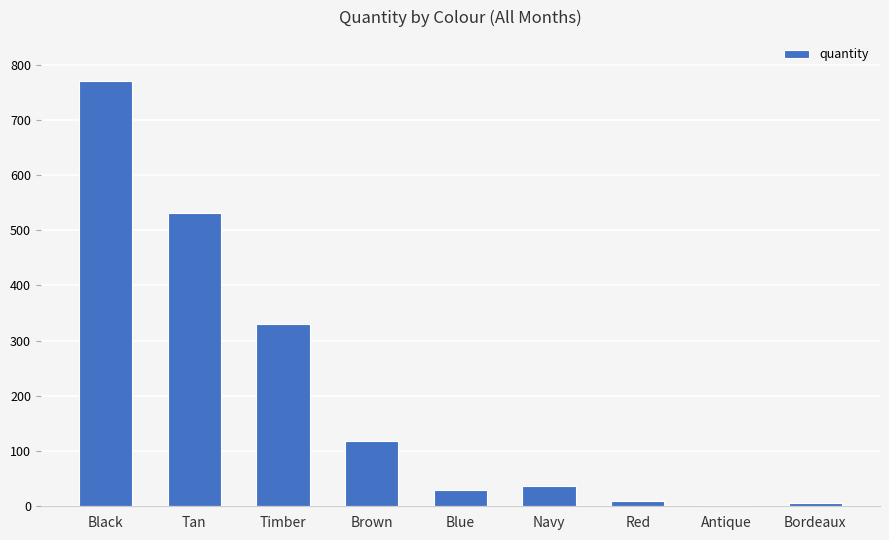

What is the smallest value displayed?

3